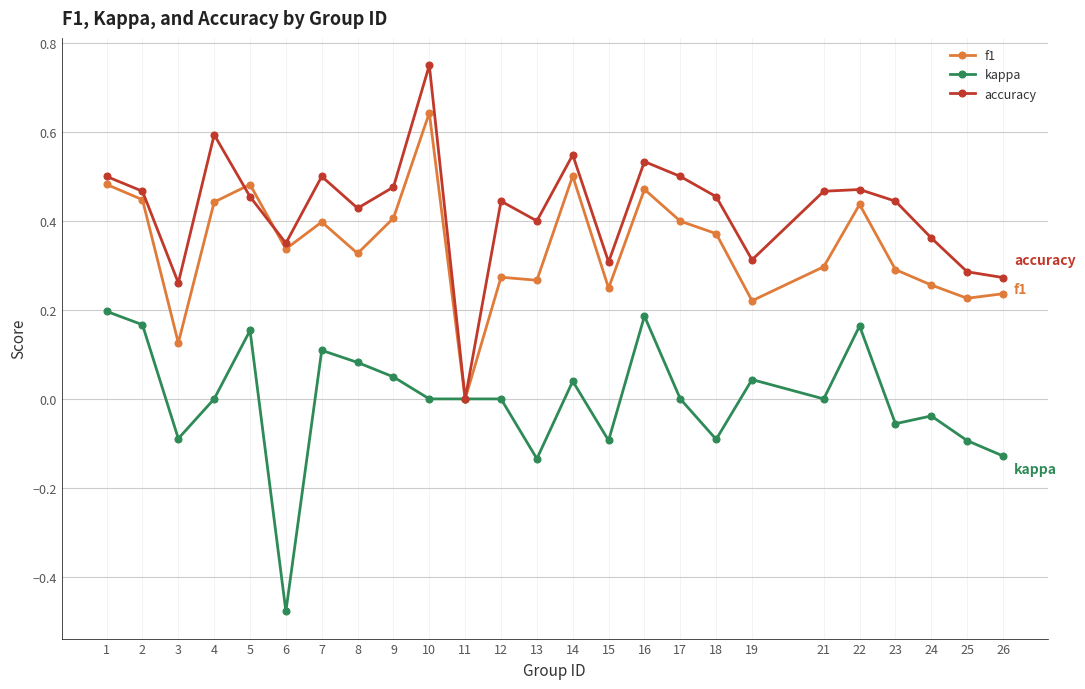

How many lines are shown in the chart?

3